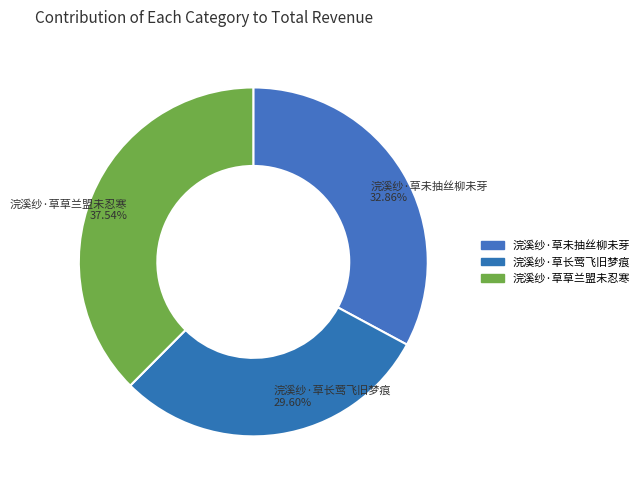

How many slices are in this pie chart?

3